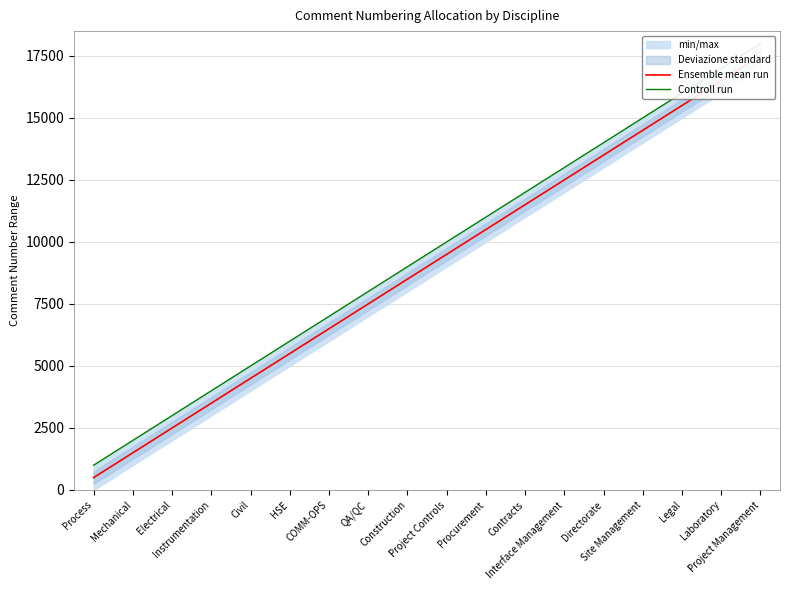

Which series changed the most between Electrical and COMM-OPS?

Ensemble mean run